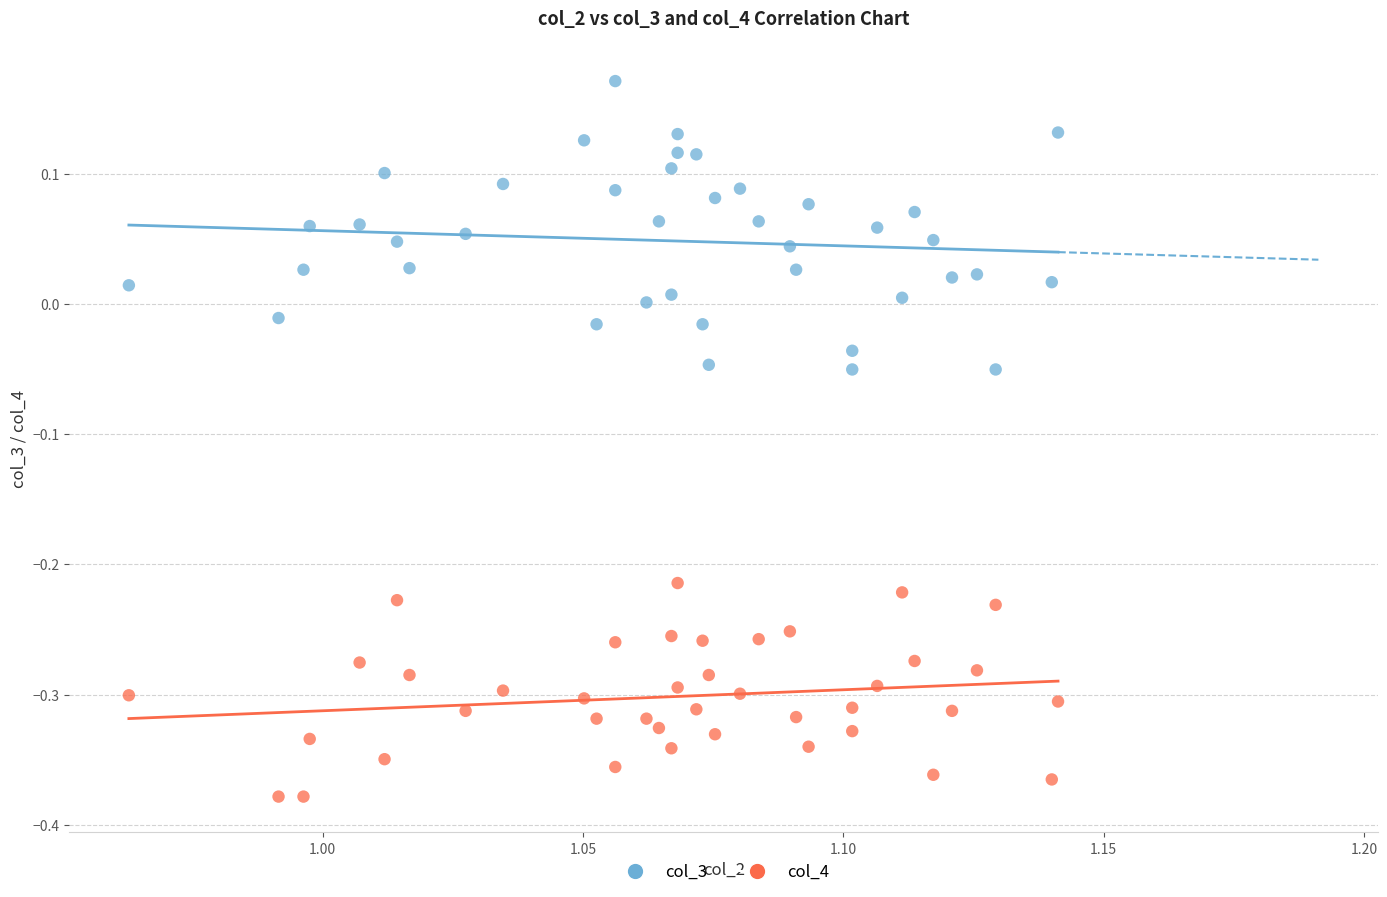

Across all data points, what is the range of Y values (max minus min)?

0.5